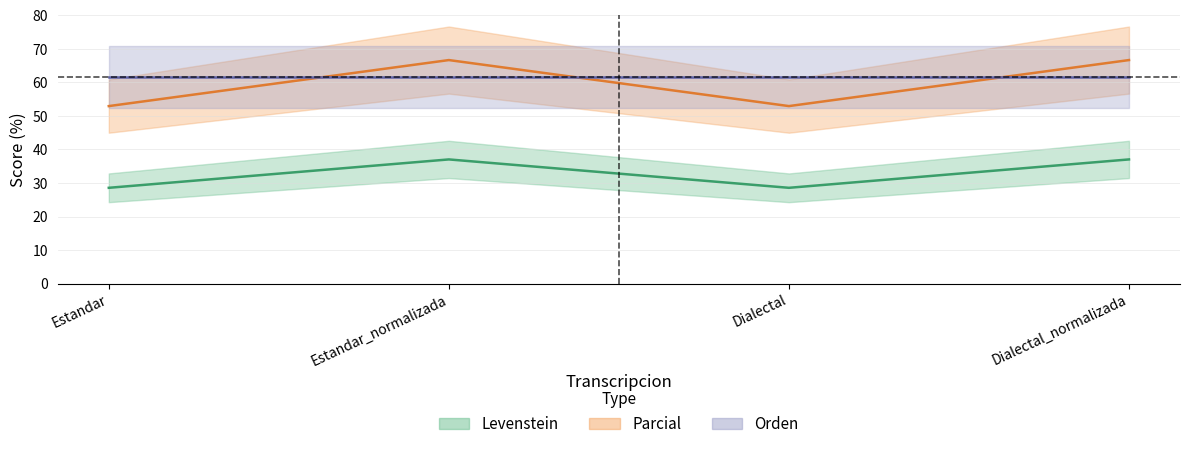

Is the value of Parcial at Dialectal greater than the value of Levenstein at Dialectal?

Yes